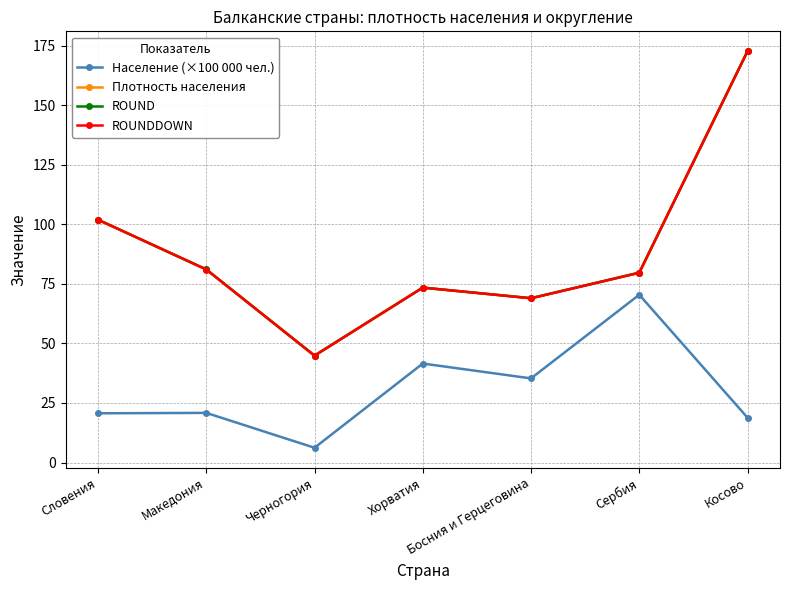

What is the label of the 7th point from the right?

Словения